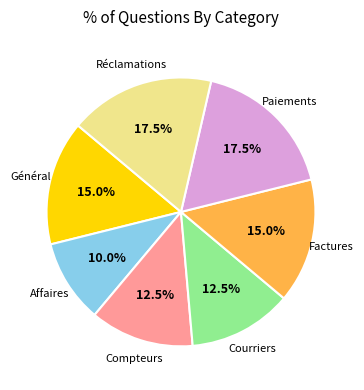

Count the number of slices in the pie.

7